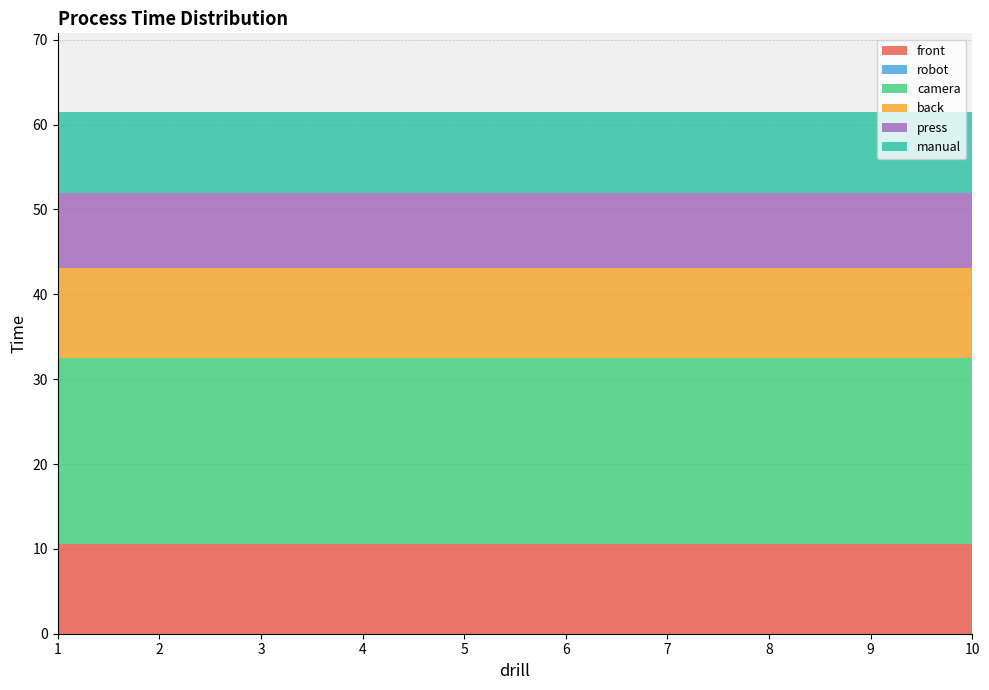

What are all the series names shown in the legend?

front, robot, camera, back, press, manual